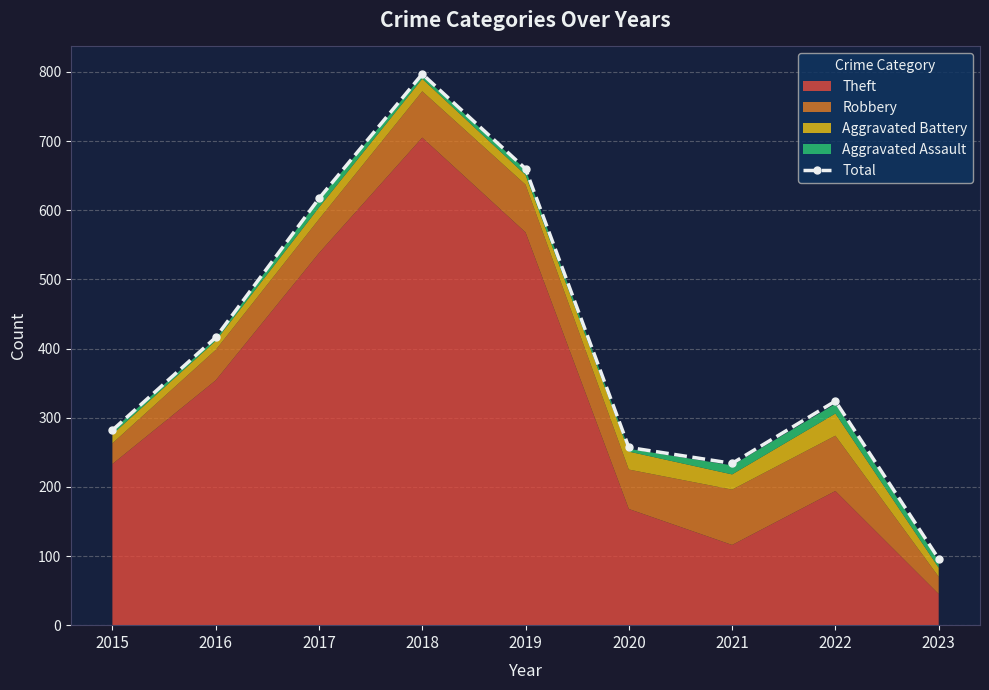

Which category has the highest value in the Total series?

2018